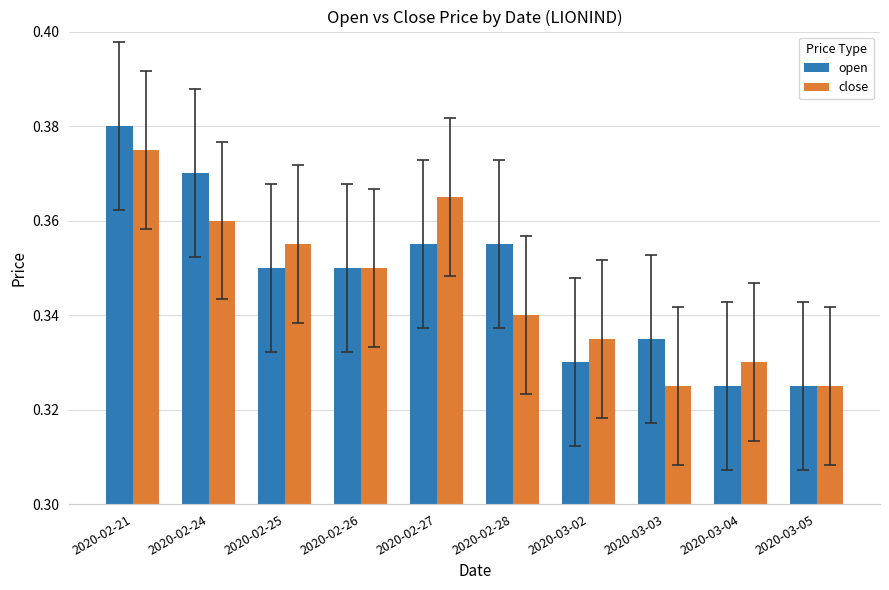

Between 2020-02-27 and 2020-02-28, which series saw the biggest shift?

close